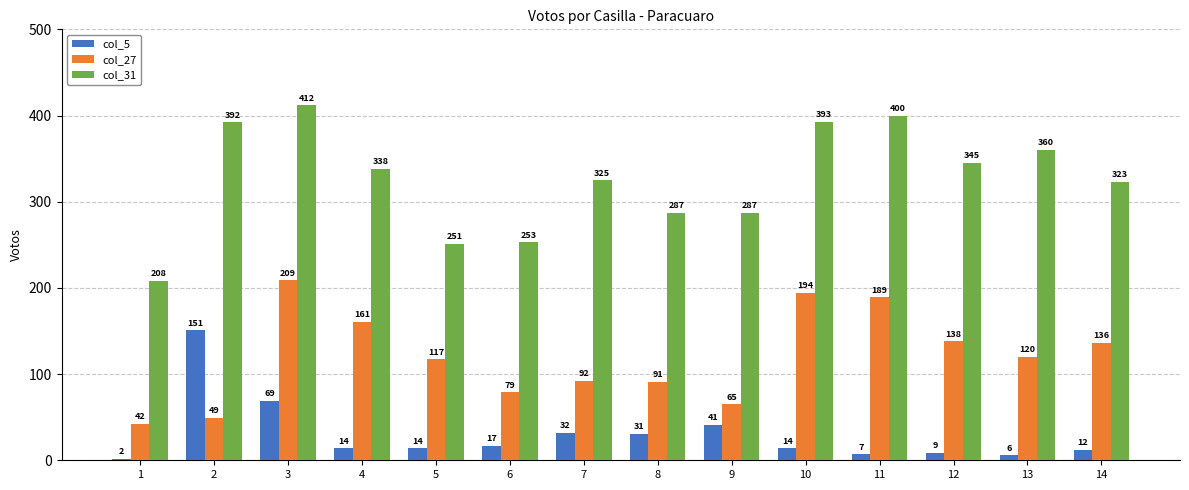

How many series are shown in this chart?

3